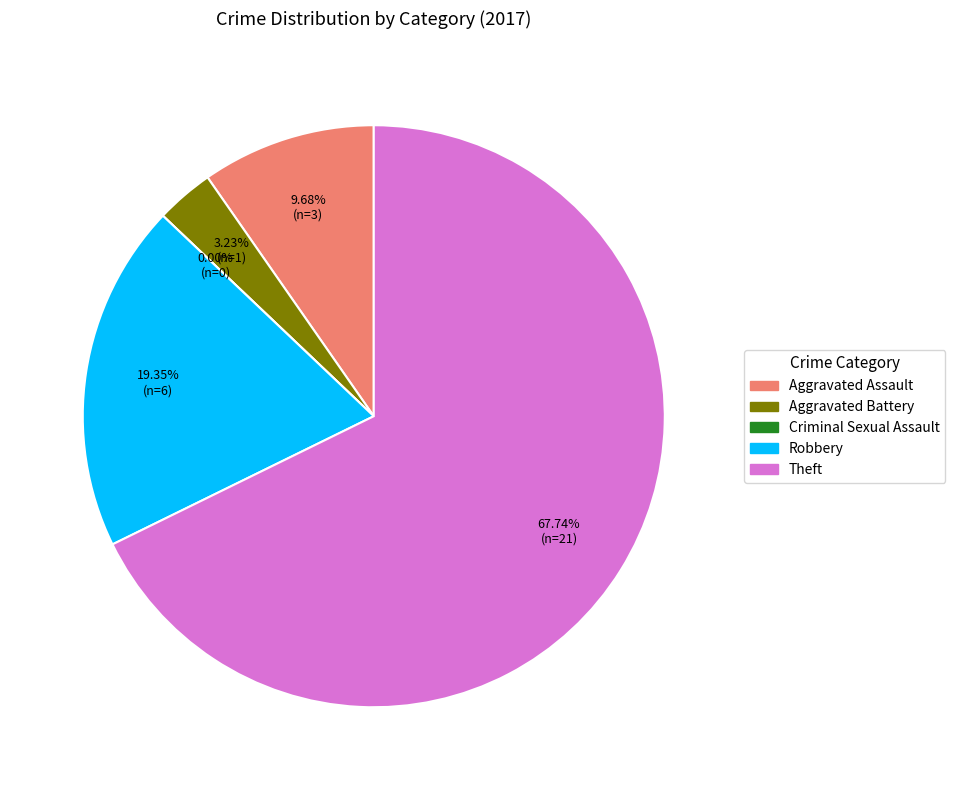

The Theft slice represents 68% of the pie. True or false?

True